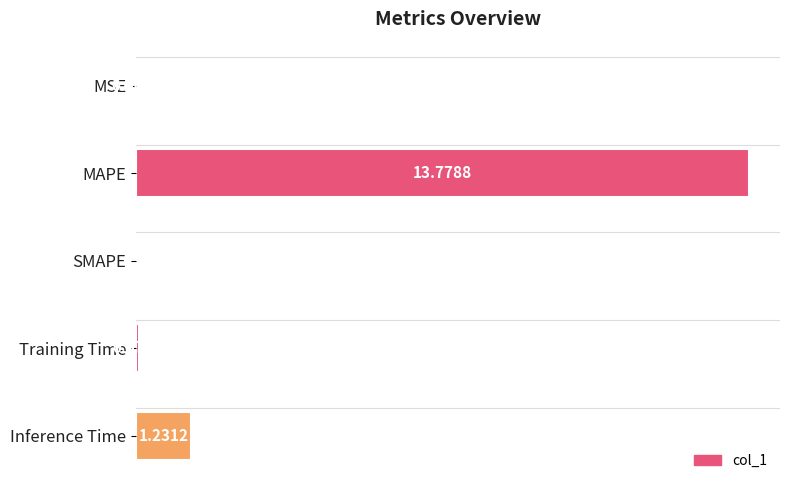

Between MAPE and SMAPE, which is larger?

MAPE